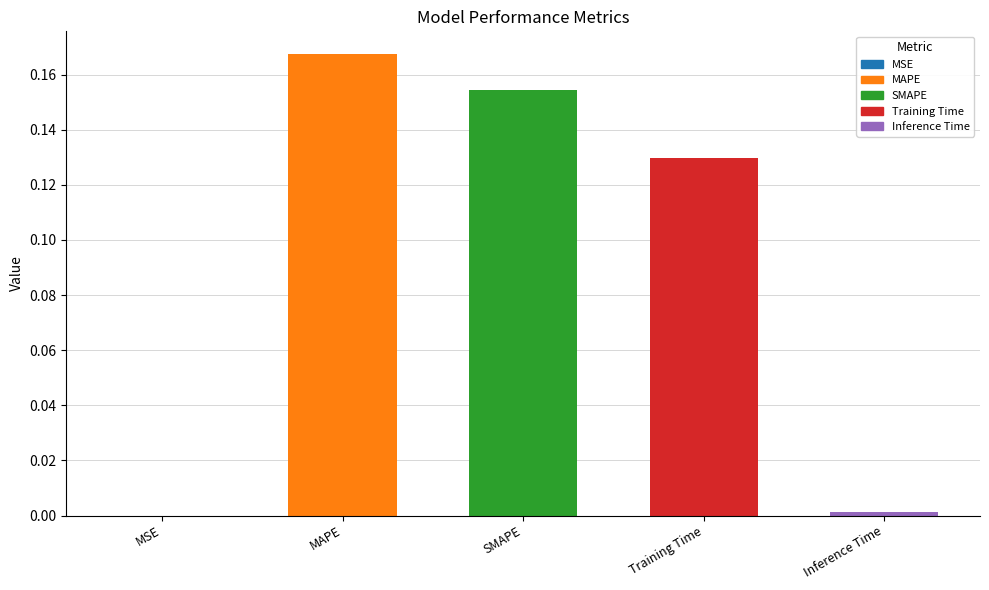

The value at MSE is 0.0. True or false?

True